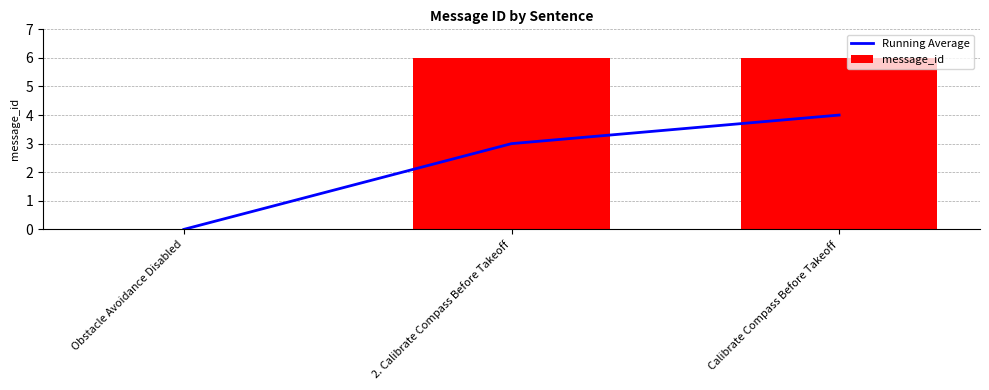

What is the average value of the message_id series?

4